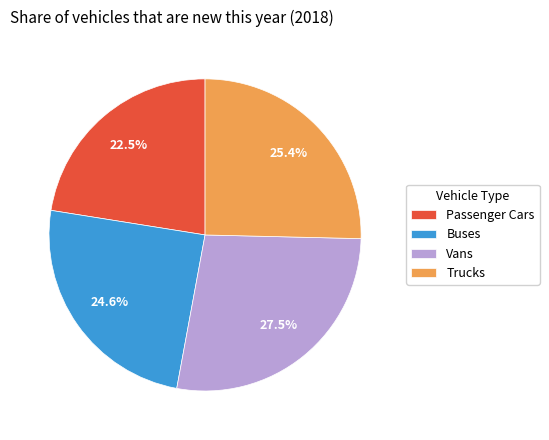

Is there a majority slice in this chart?

No